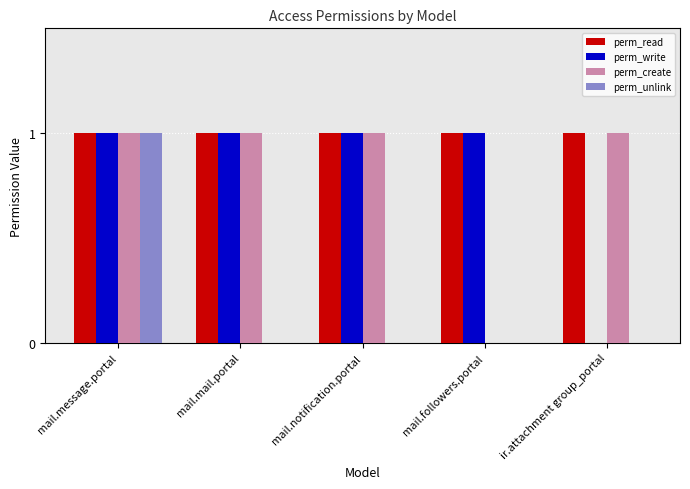

Does the chart contain stacked bars?

No